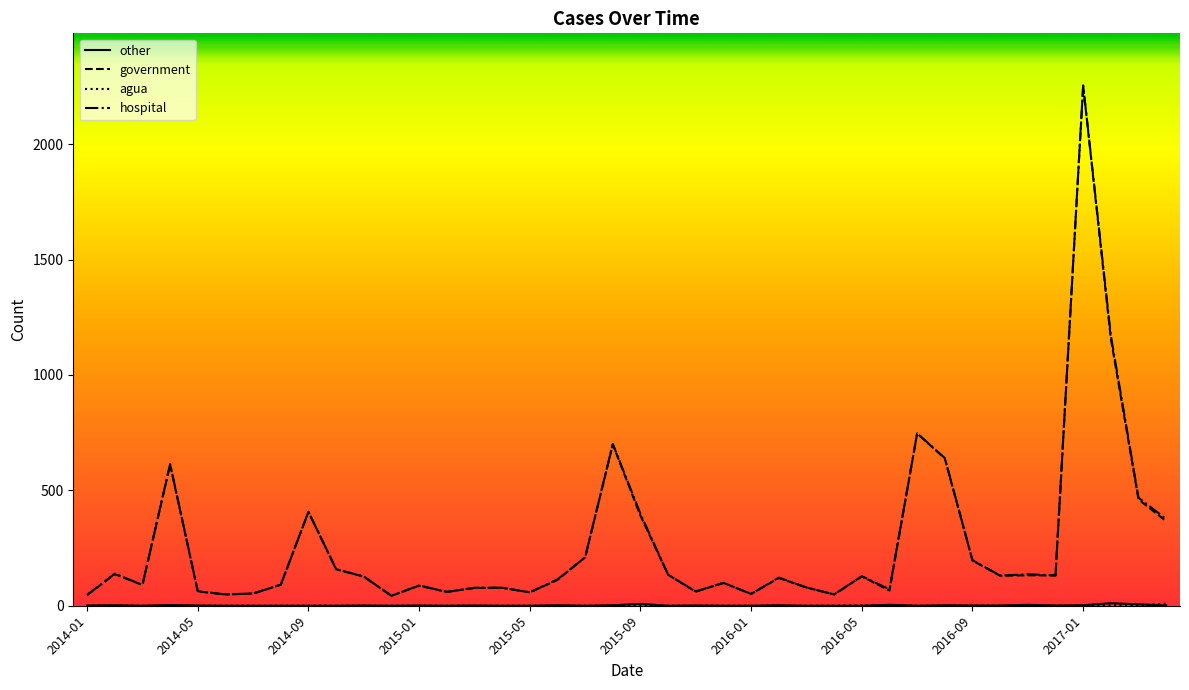

Which series has the largest range (max minus min)?

hospital